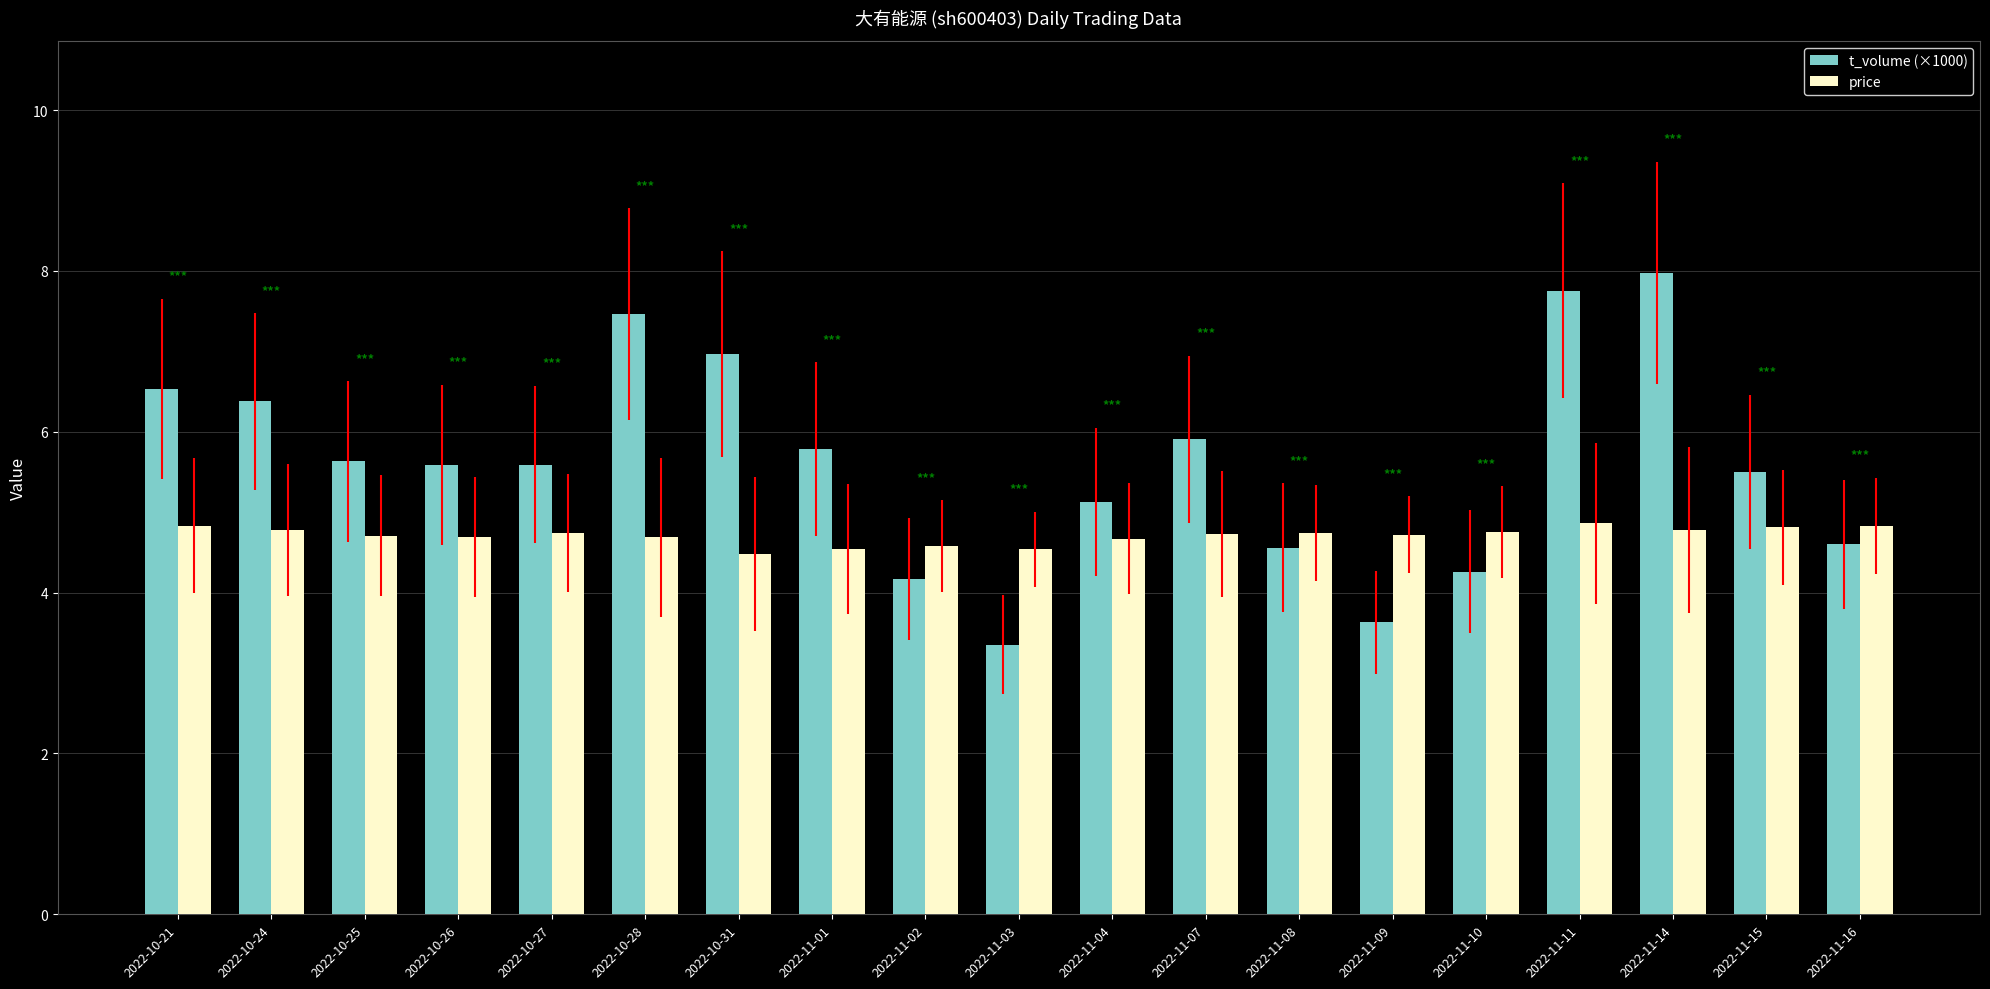

Does the chart contain any negative values?

No